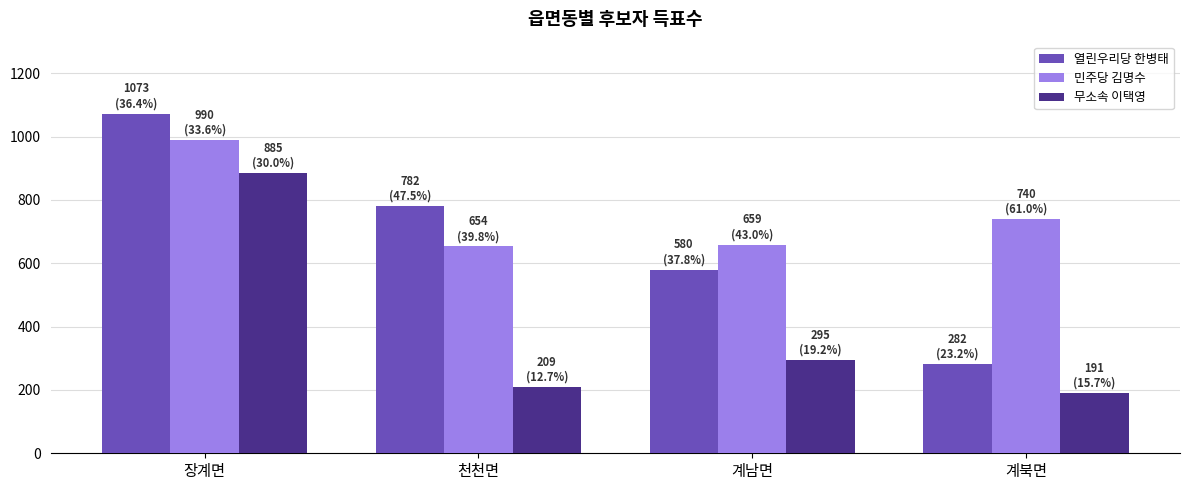

What is the sum of the 열린우리당 한병태 values at 천천면 and 계북면?

1064